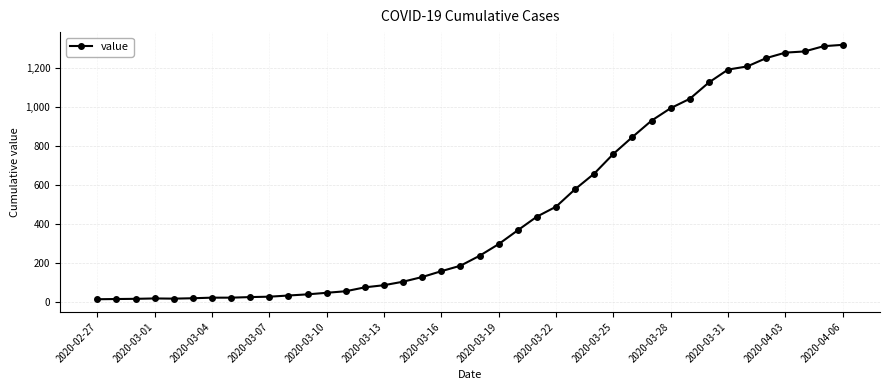

How many data points does each series have?

40